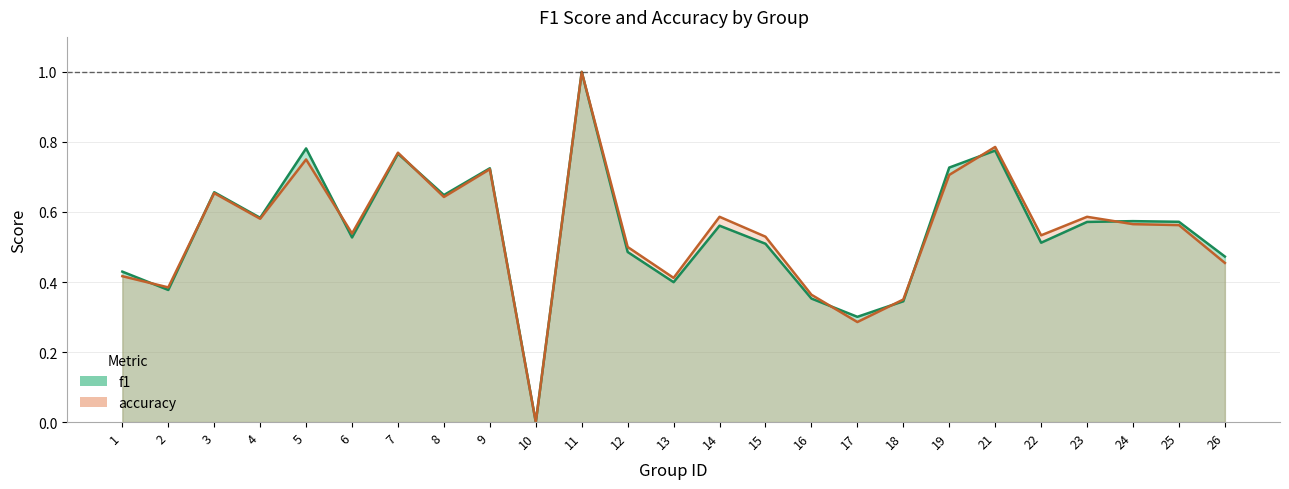

The value of f1 at 18 is 0.3. True or false?

True